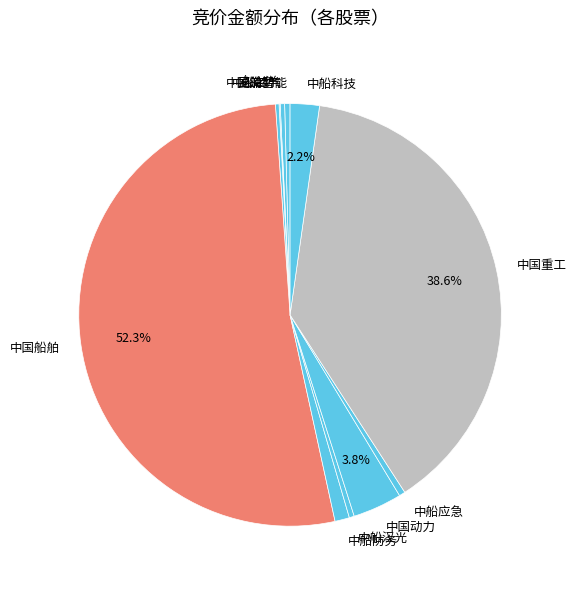

Is the sum of 中船科技 and 昆船智能 greater than half?

No